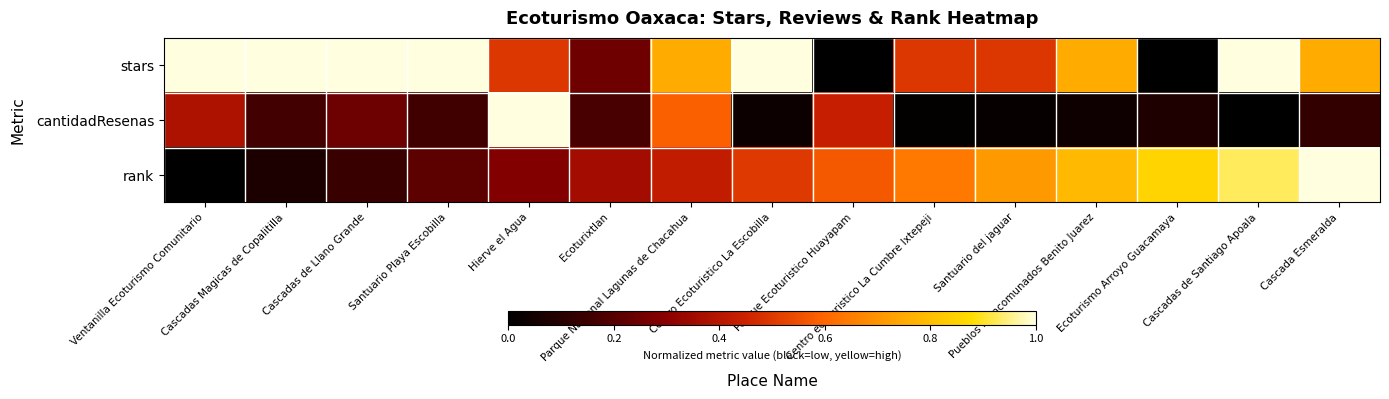

Which series has the widest spread of values?

stars